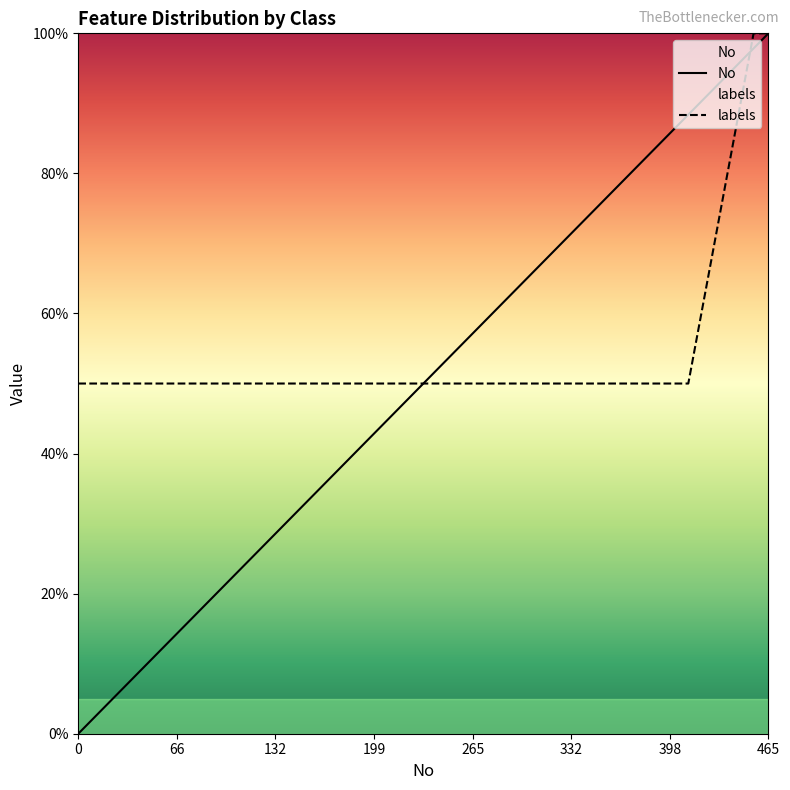

What is the sum of all labels values?

2150.0